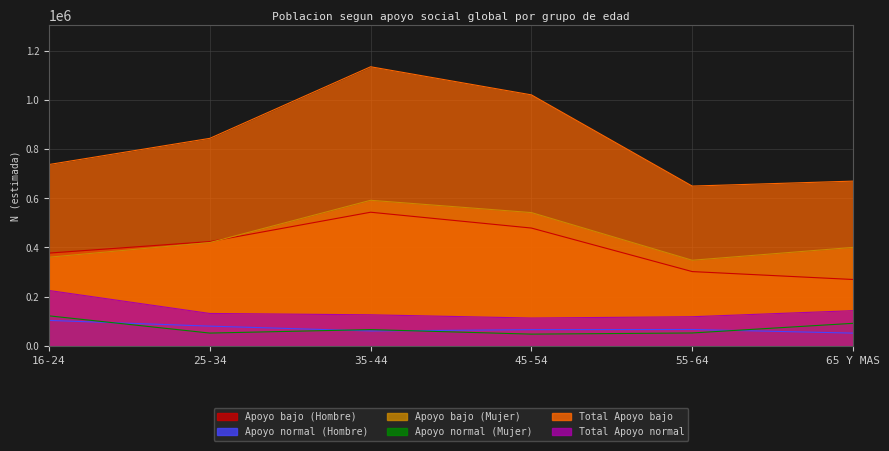

How many interior local peaks does the Total Apoyo bajo series have?

1